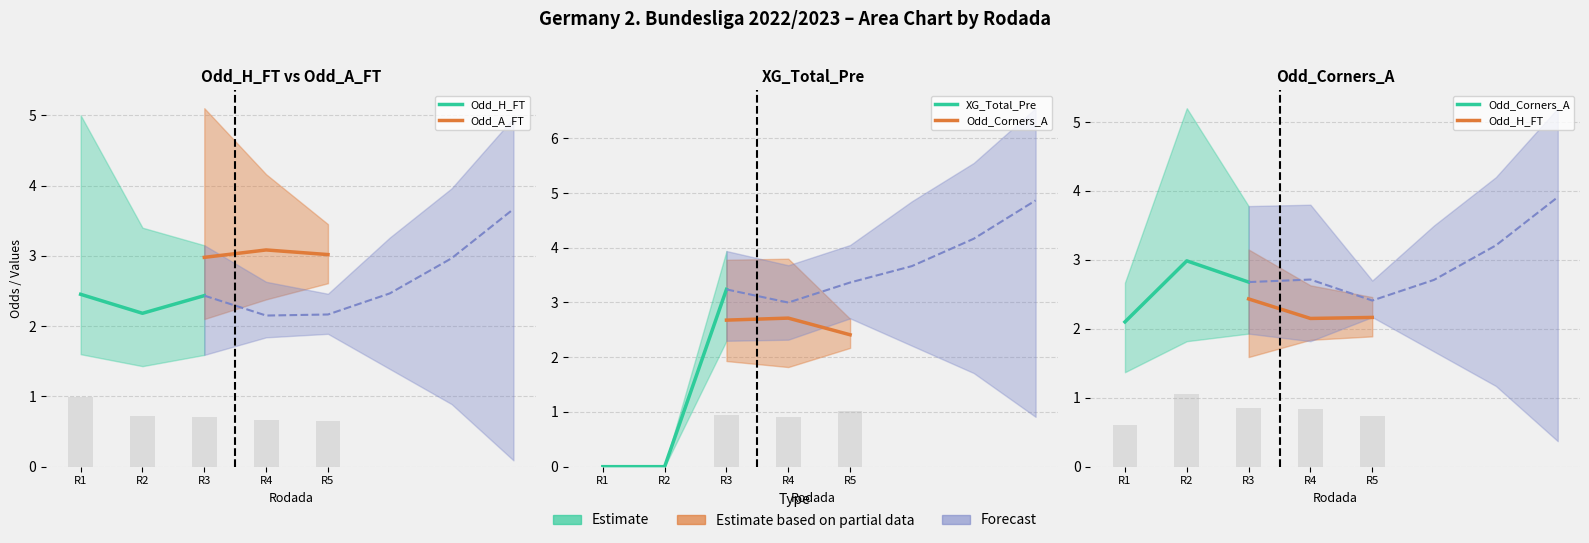

Is it true that XG_Total_Pre equals 3.2 at R3?

True